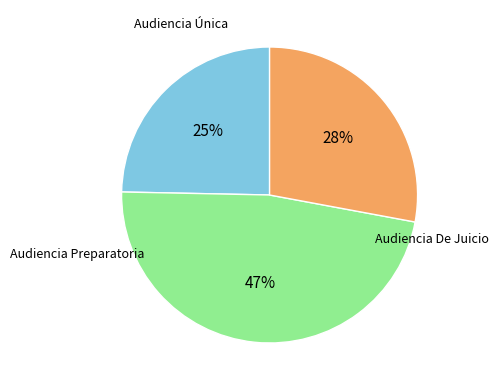

True or false: Audiencia Preparatoria accounts for 28% of the total.

True